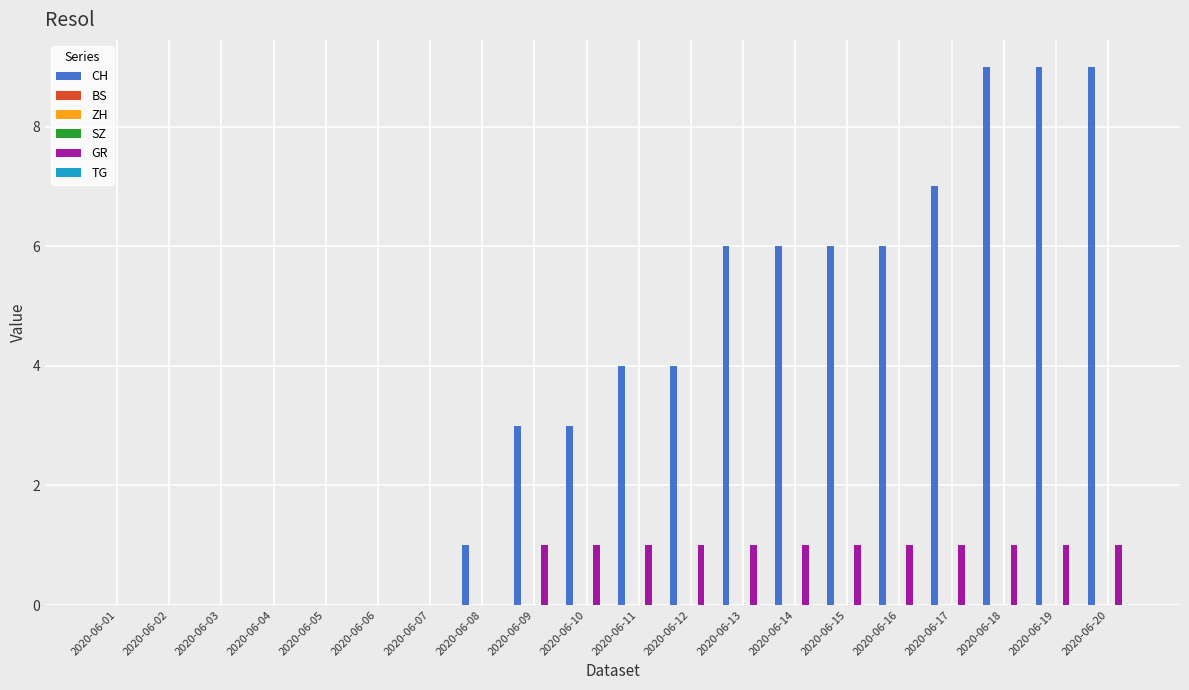

Count the number of data series in this chart.

6